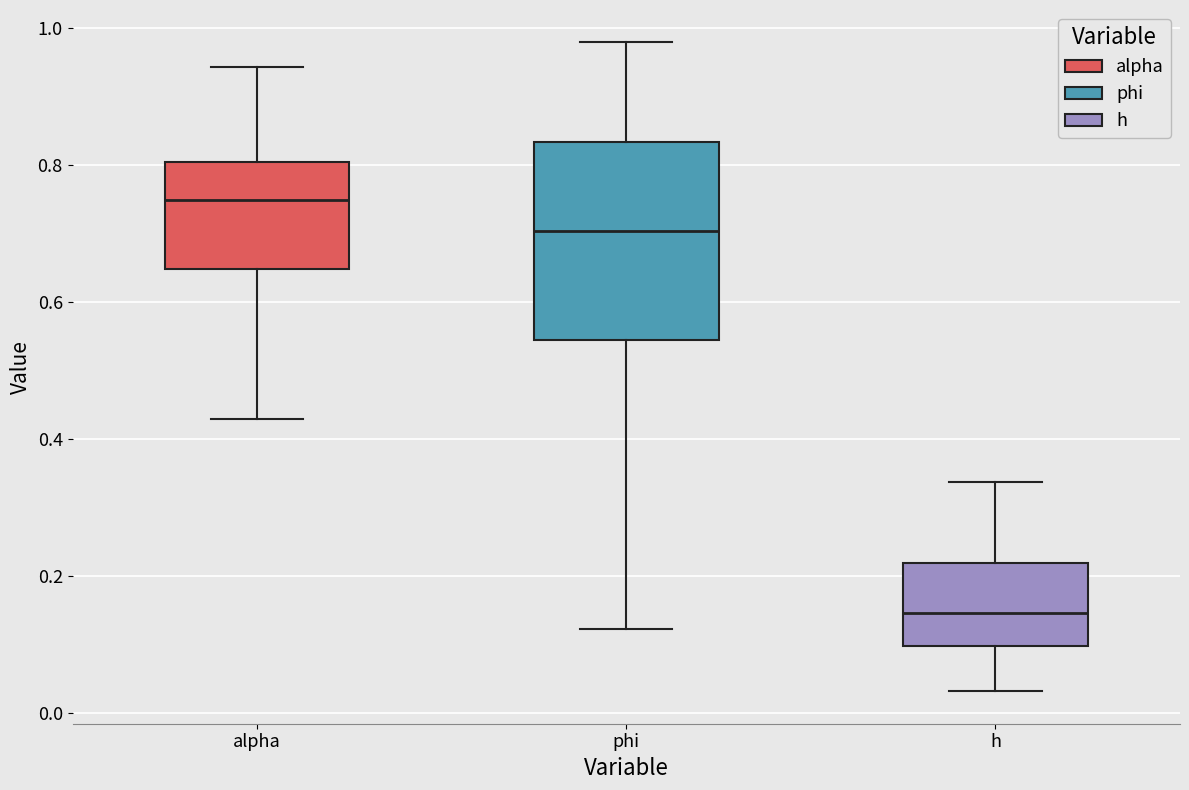

Reading left to right, transcribe this box plot: for each box, give where its median line is, the range the box spans, and where its two whiskers end, as read against the y-axis. The values are not printed on the chart, so give them approximately, as read against the axis.

alpha: median 0.74, box 0.64 to 0.80, whiskers 0.42 to 0.94
phi: median 0.70, box 0.54 to 0.84, whiskers 0.12 to 0.98
h: median 0.14, box 0.10 to 0.22, whiskers 0.04 to 0.34